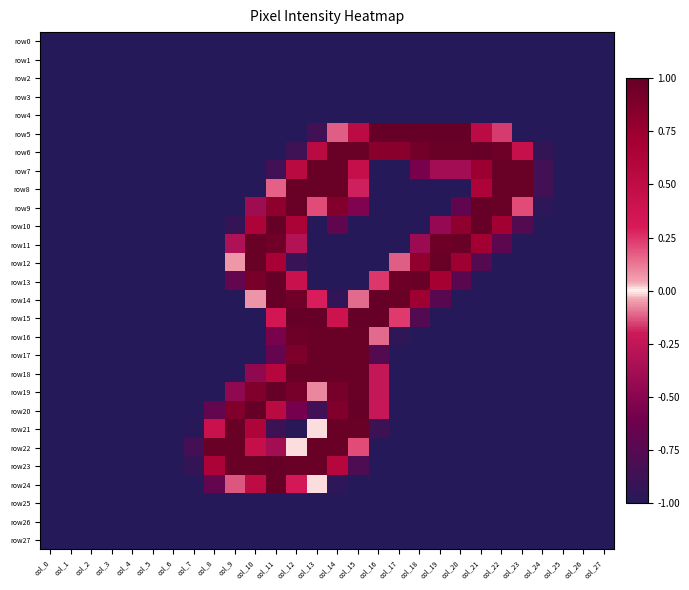

At which category does the chart reach its minimum across all series?

col_0